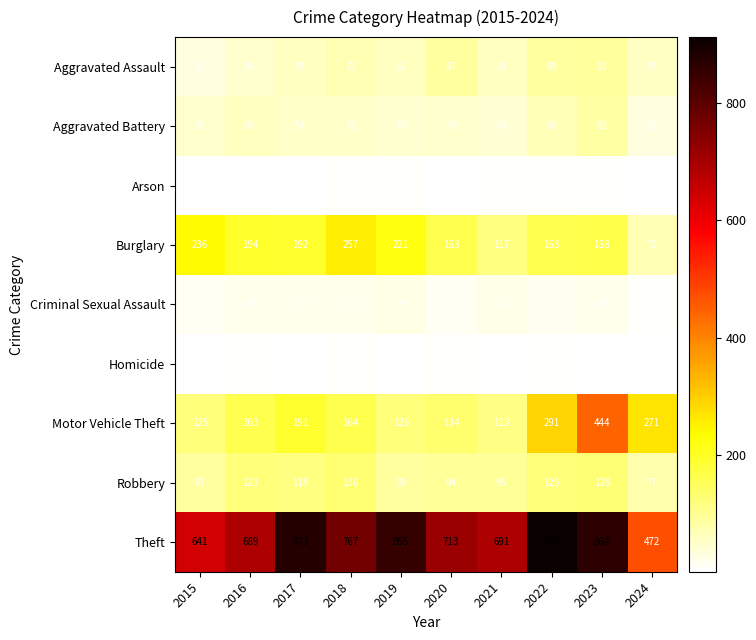

Which label corresponds to the largest value in the chart?

2022